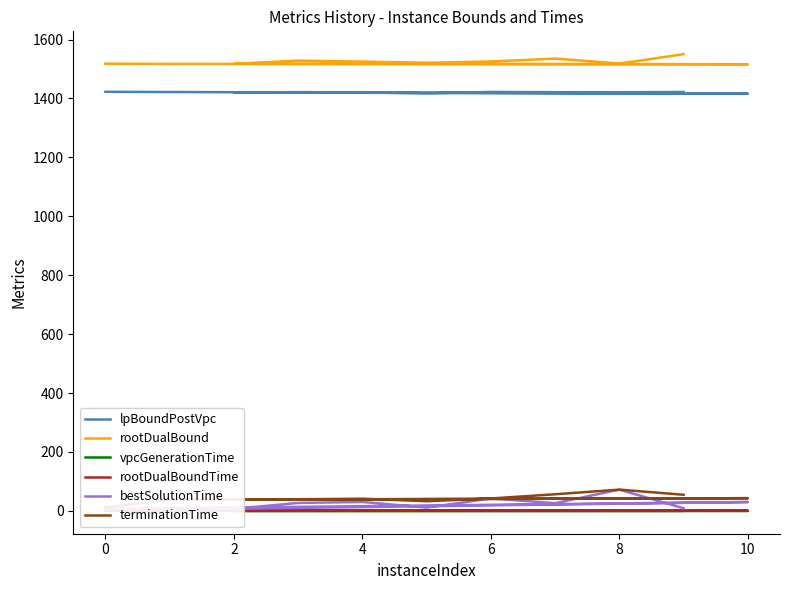

Reading left to right, transcribe all the data shown in this chart.

lpBoundPostVpc: 1422.7	1421.9	1416.2	1420.4	1421.6	1420.5	1417.5	1422.1	1421.4	1421.2	1422.1
rootDualBound: 1518.0	1517.4	1516.3	1517.9	1528.5	1525.2	1521.4	1525.6	1535.3	1518.6	1550.4
vpcGenerationTime: 0.5	0.0	0.0	0.0	0.0	0.0	0.0	0.0	0.0	0.0	0.0
rootDualBoundTime: 1.0	0.4	0.5	0.5	0.5	0.5	0.7	0.5	0.6	0.5	0.6
bestSolutionTime: 6.9	9.0	30.1	7.3	27.0	30.4	11.2	42.1	26.2	72.2	8.9
terminationTime: 11.4	37.8	43.2	38.0	39.5	41.3	32.9	42.1	56.5	72.2	54.7